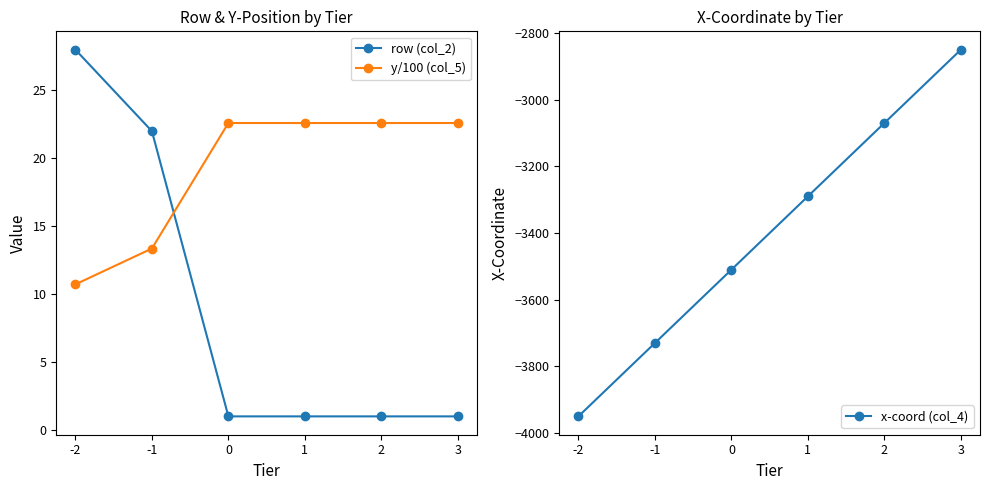

True or false: row (col_2) has a value of 0.3 at 3.

False